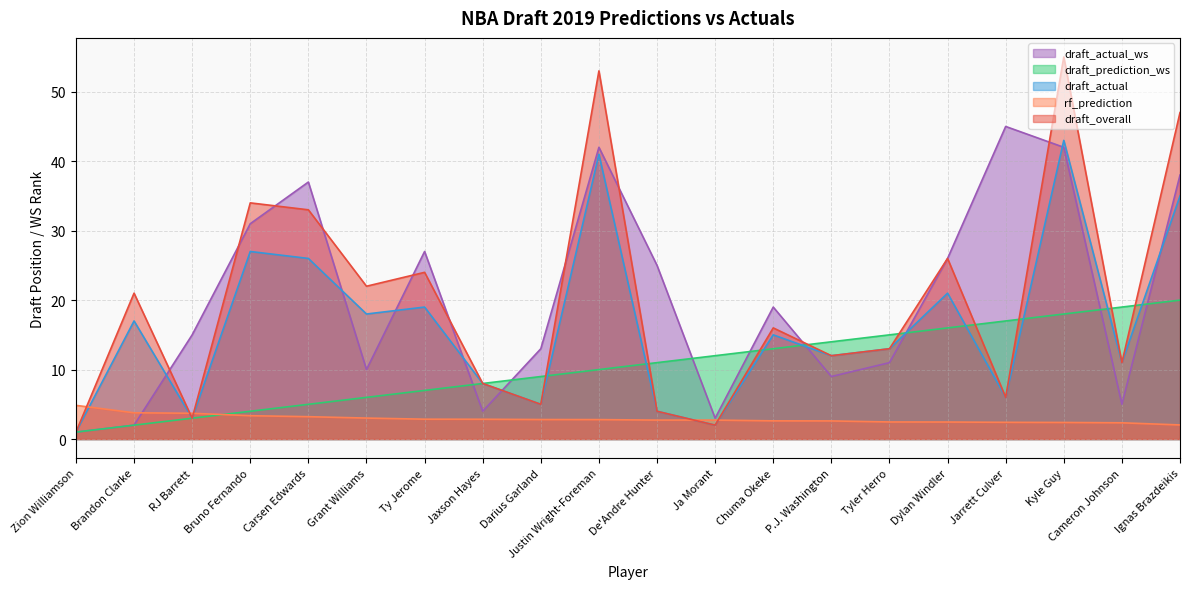

How many intersections are there between draft_overall and draft_actual_ws?

11